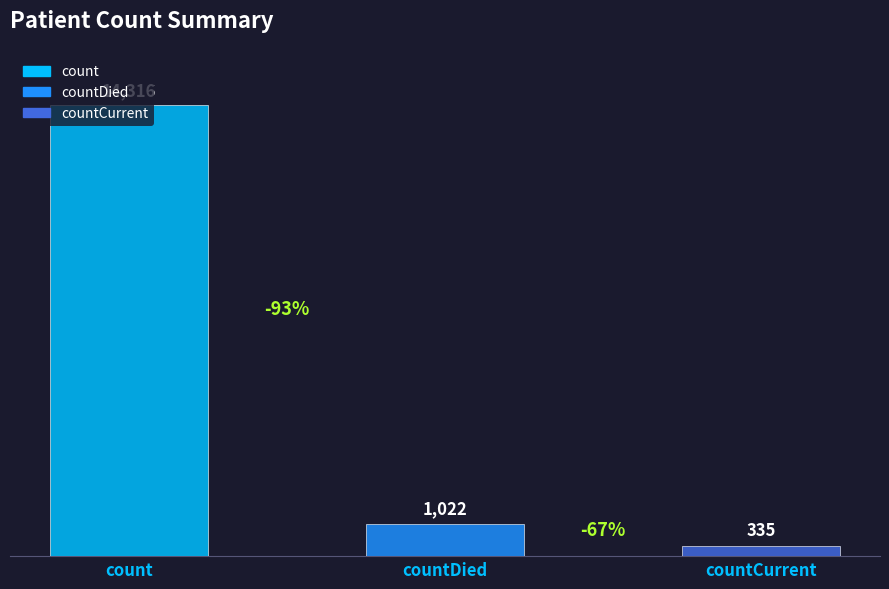

How many data points are less than 1022?

1